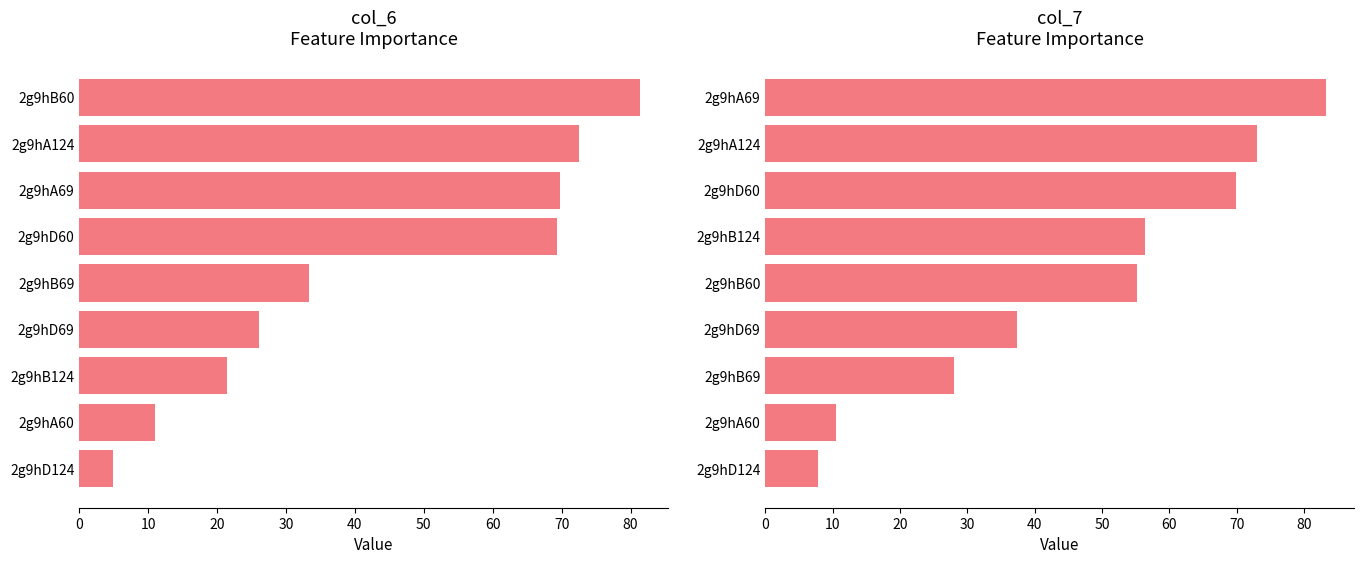

Is the value of col_6 at 2g9hD69 greater than the value of col_7 at 2g9hA124?

No